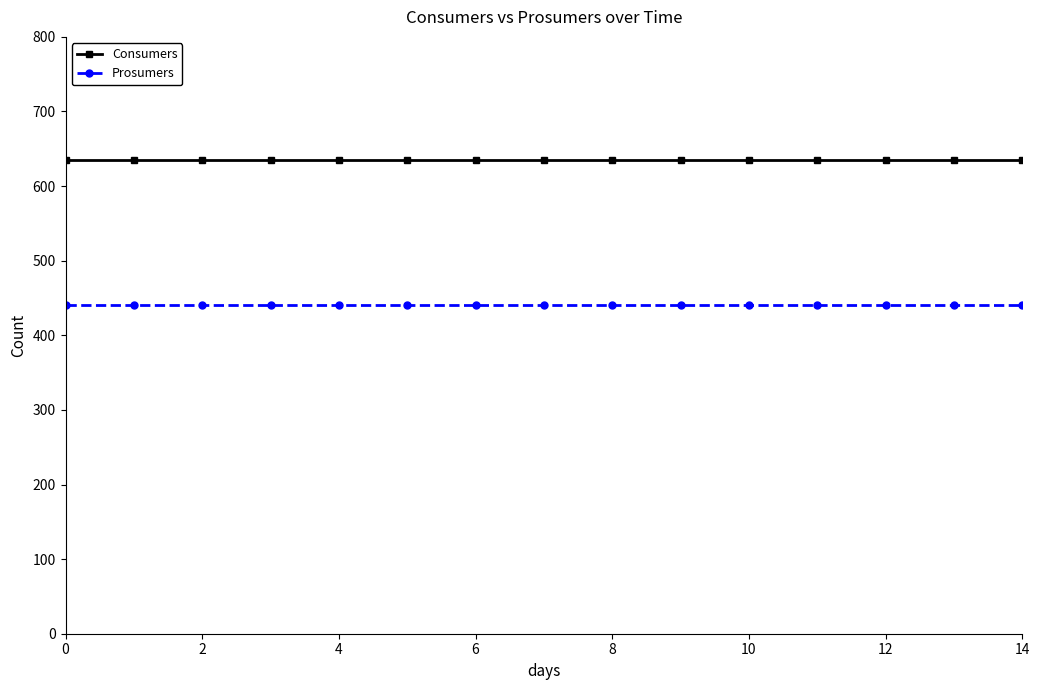

True or false: Prosumers and Consumers intersect in this chart.

False